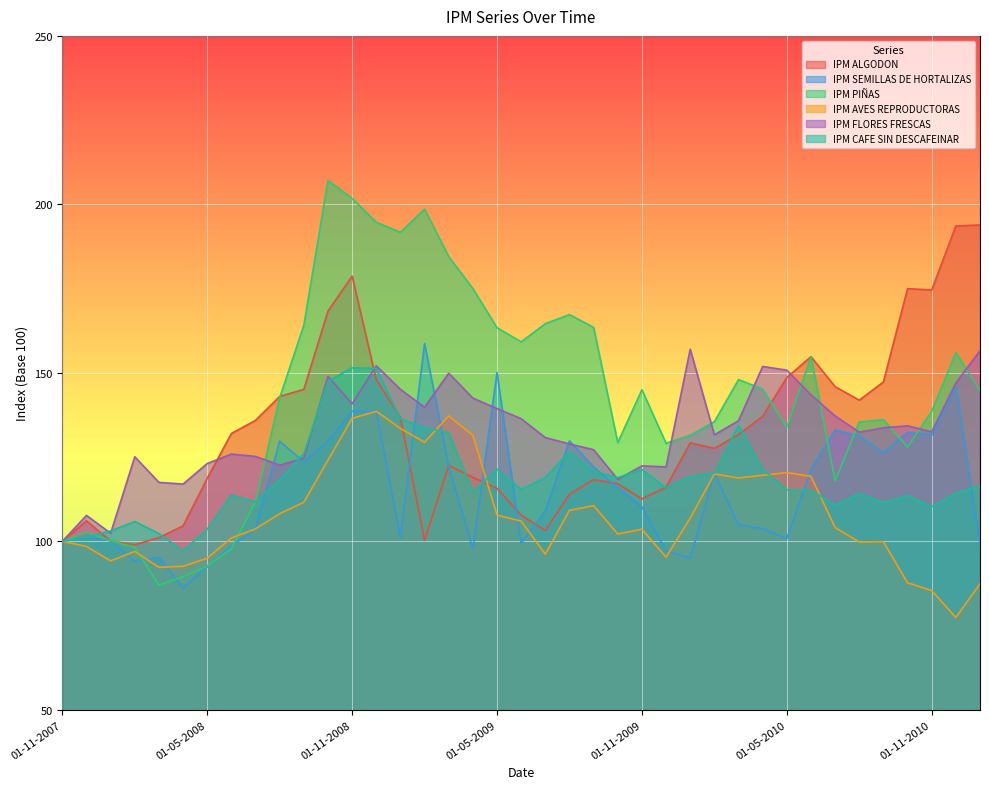

How many lines are shown in the chart?

6